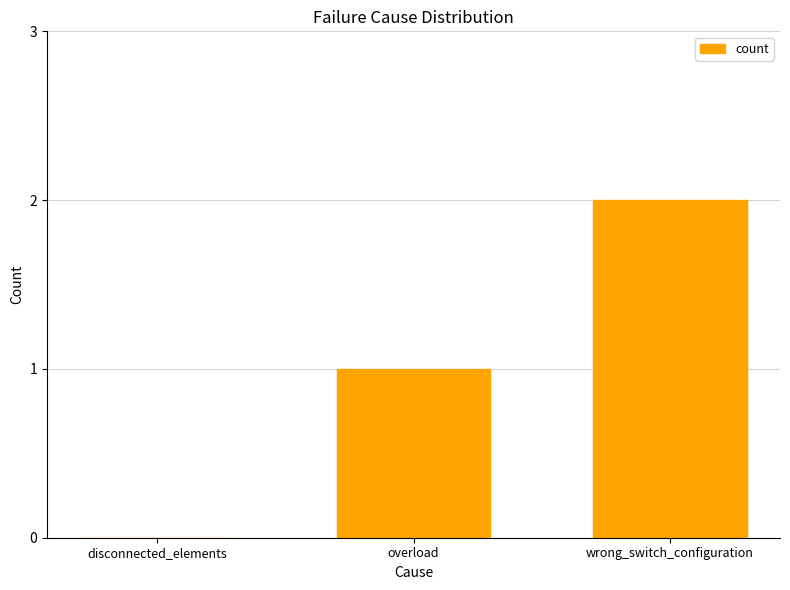

How many categories are shown in the chart?

3